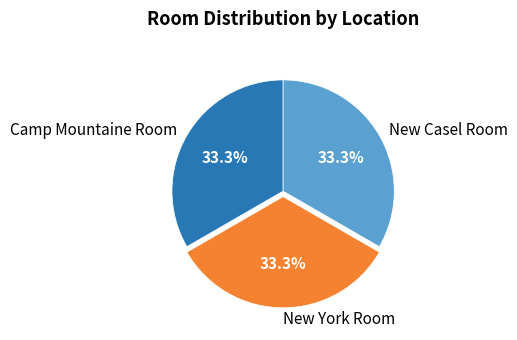

Is Camp Mountaine the majority of the pie?

No